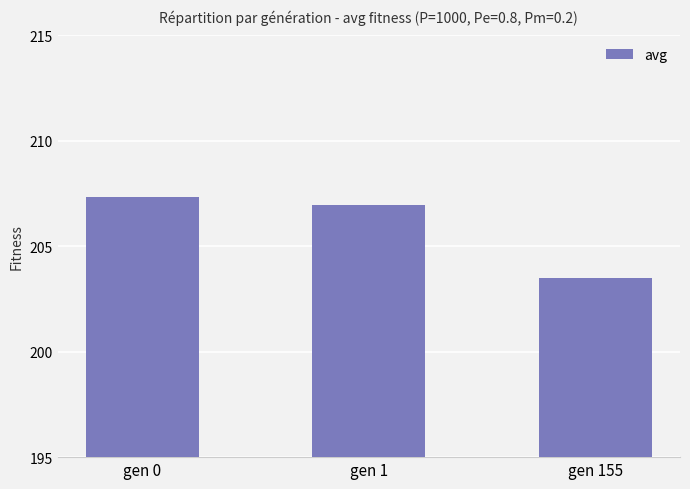

List the labels in order of value, largest first.

gen 0, gen 1, gen 155